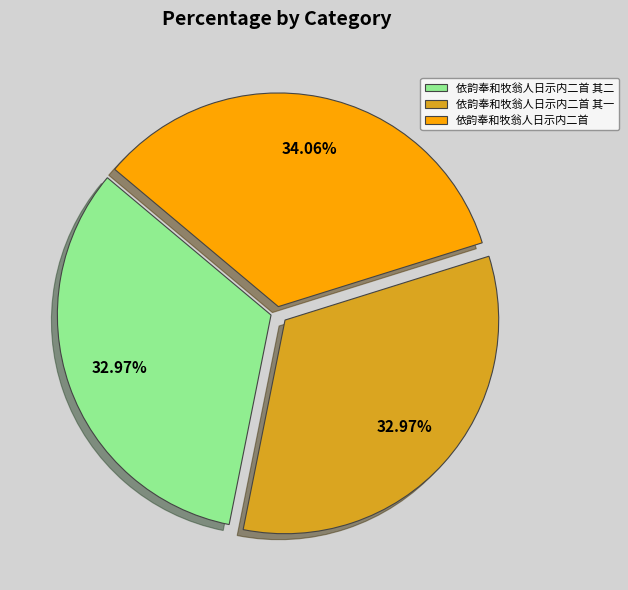

To the nearest percent, what percentage of the pie is 依韵奉和牧翁人日示内二首 其二?

33%